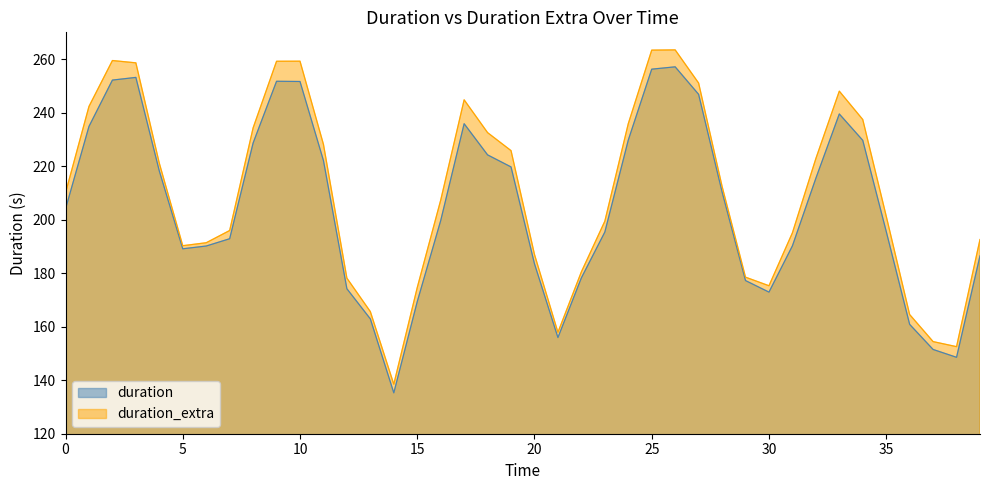

True or false: duration_extra has a value of 237.4 at 34.

True